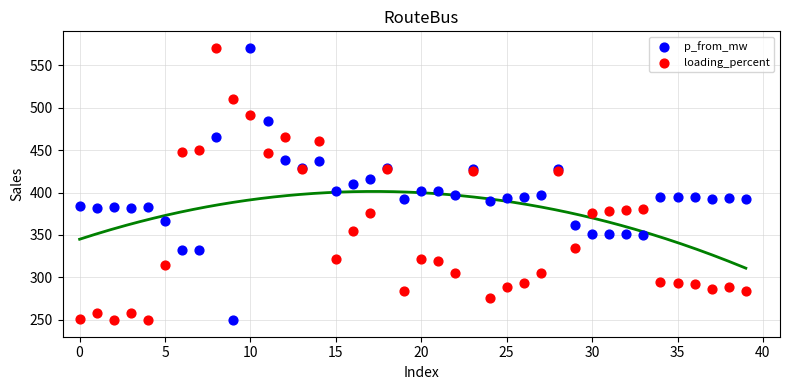

What are all the series names shown in the legend?

p_from_mw, loading_percent